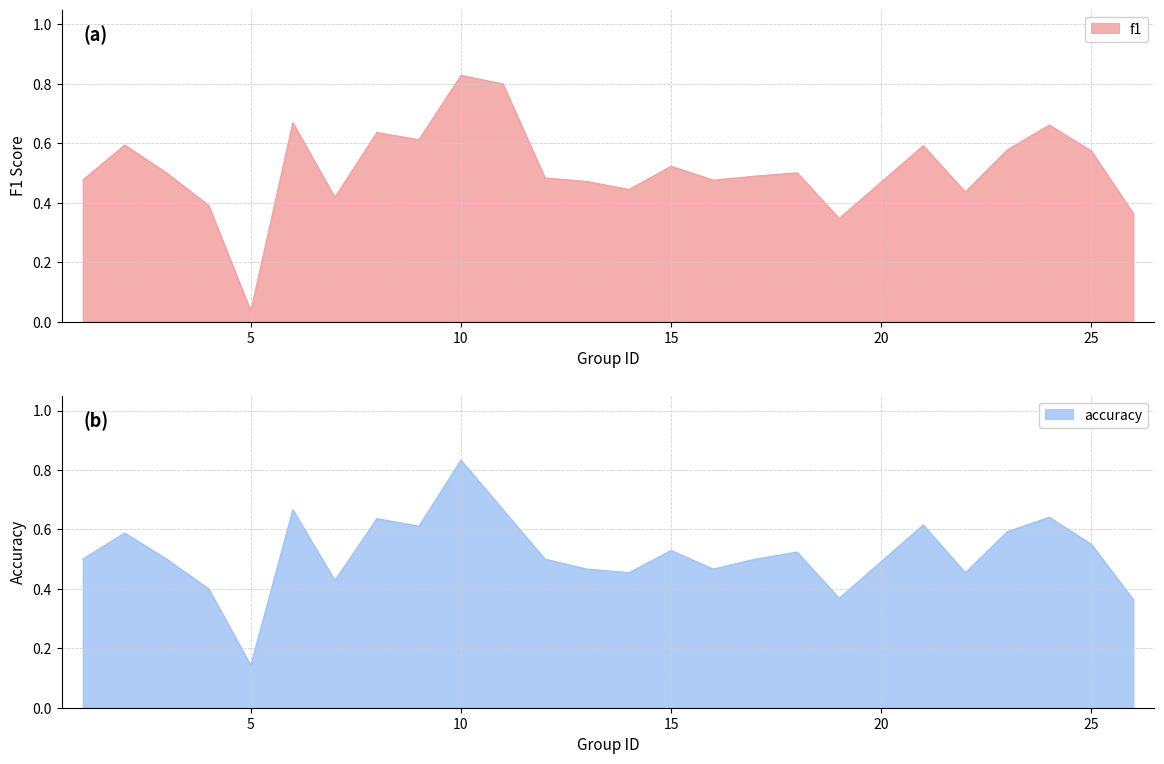

Count the accuracy values in the range 0 to 1.

25